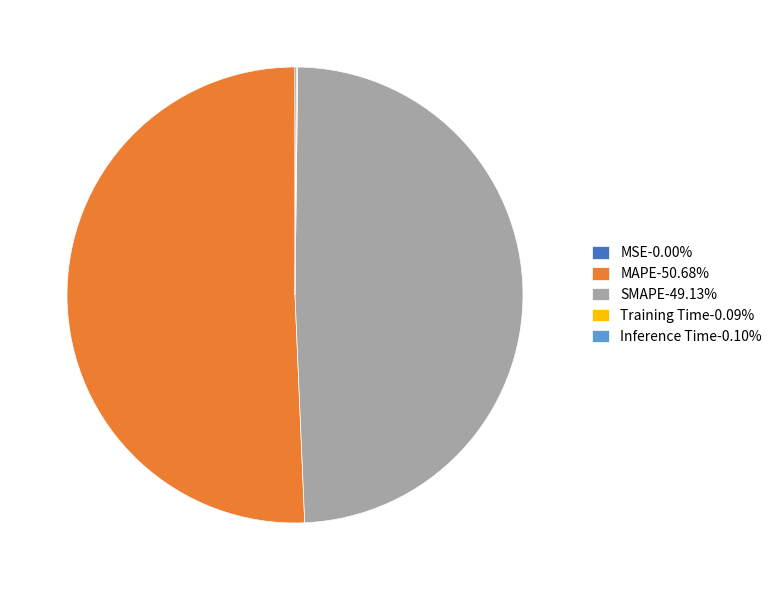

Which slice is the largest?

MAPE